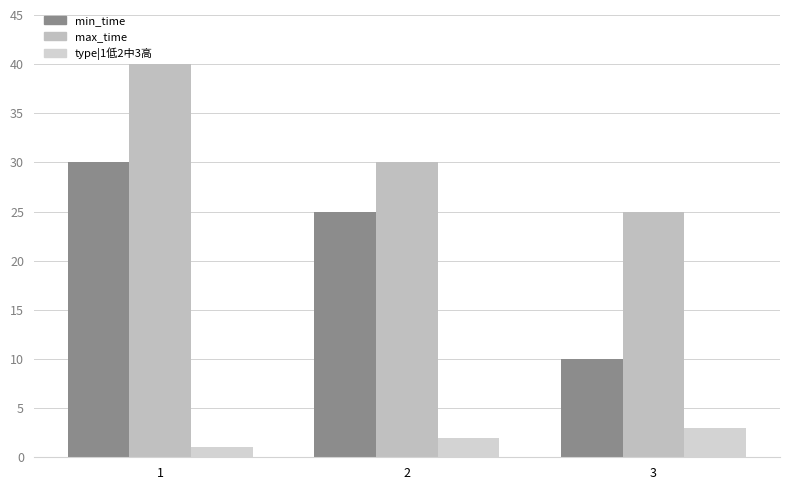

At 1, list the series in order from smallest to largest.

type|1低2中3高, min_time, max_time